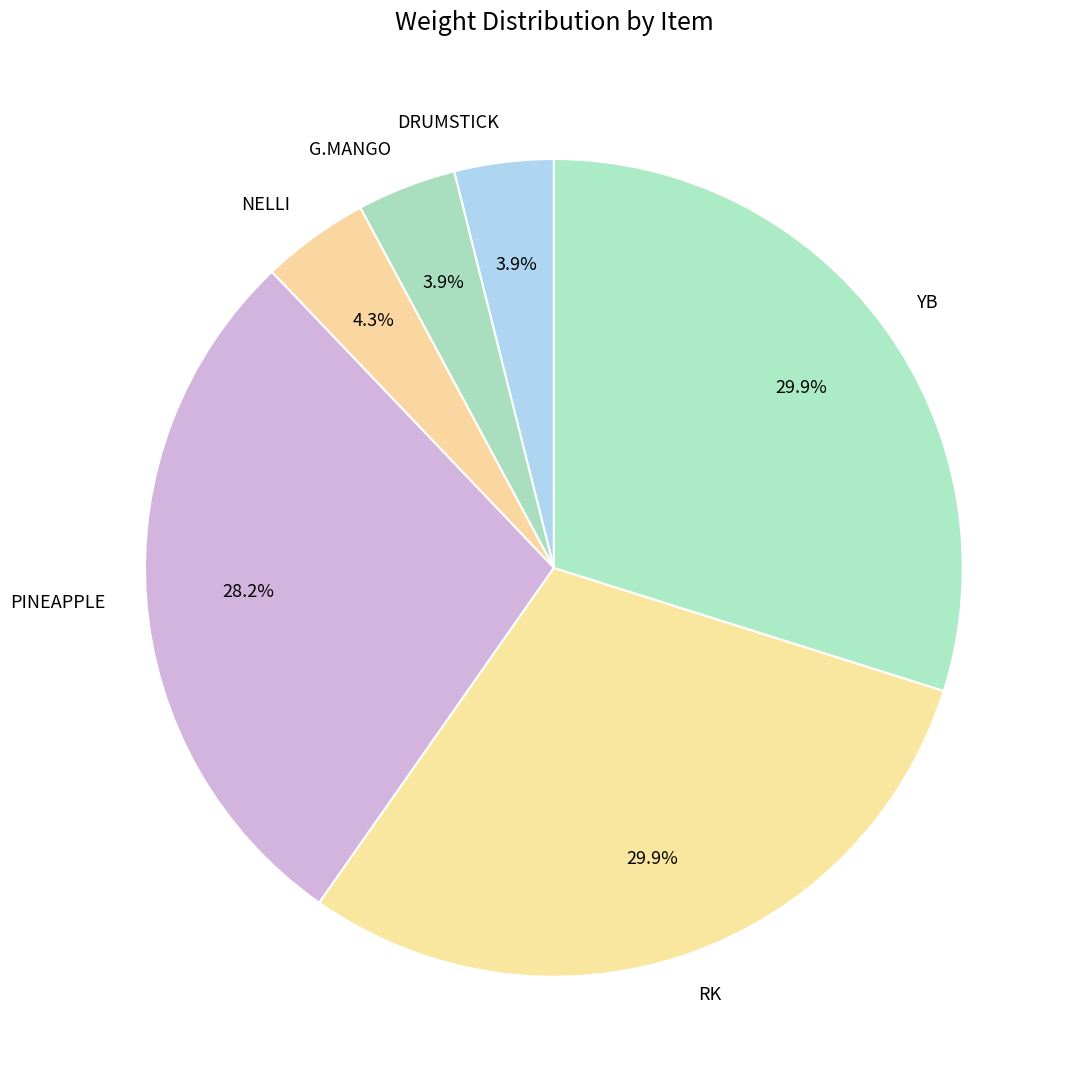

What percentage is NOT represented by RK?

70.1%